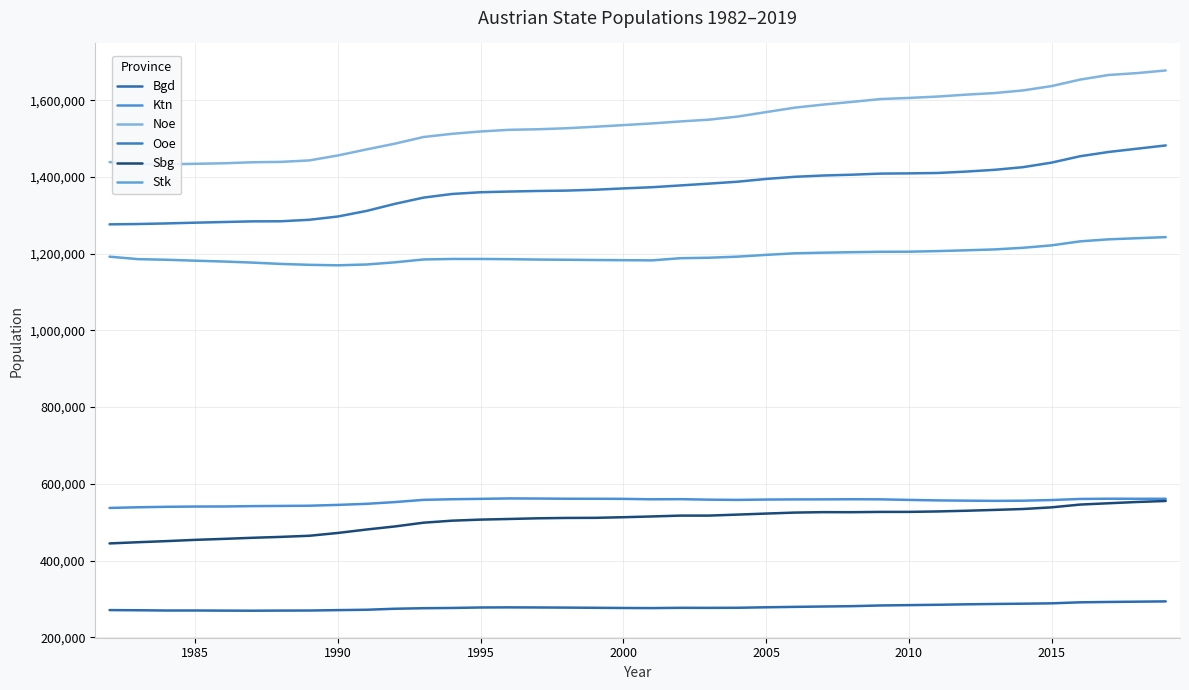

What is the spread (max minus min) of values at 1985?

1167969